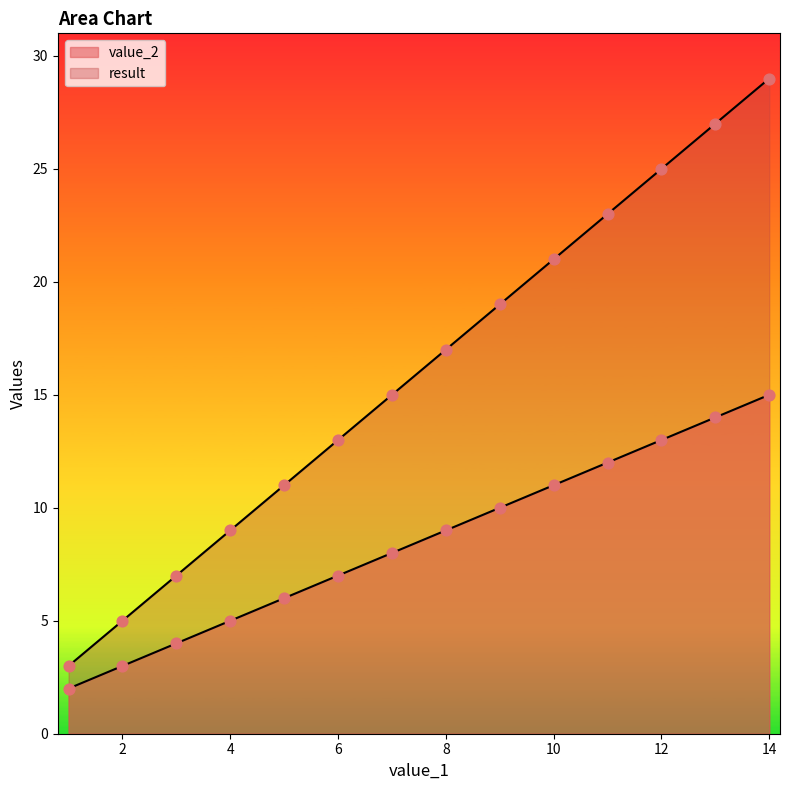

What are all the series names shown in the legend?

value_2, result